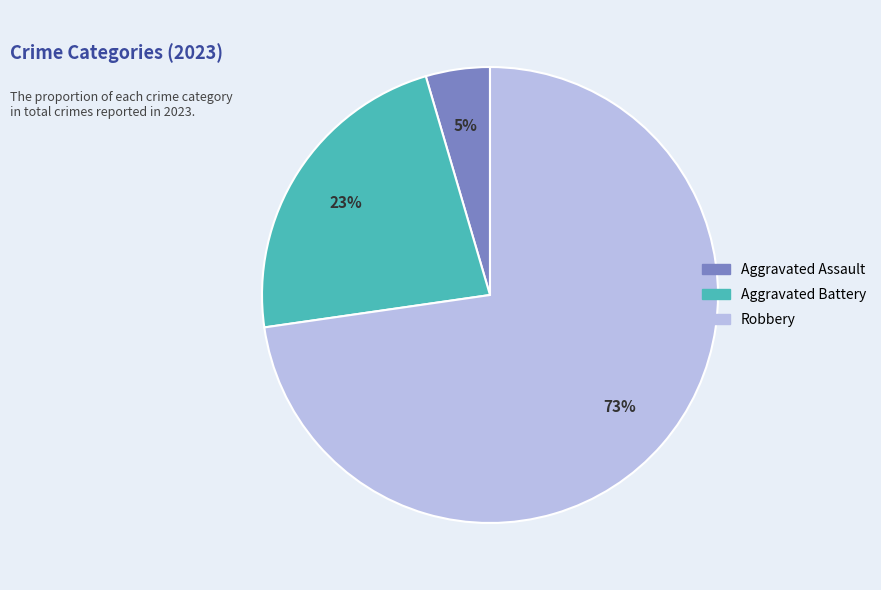

What is the largest slice in the pie chart?

Robbery